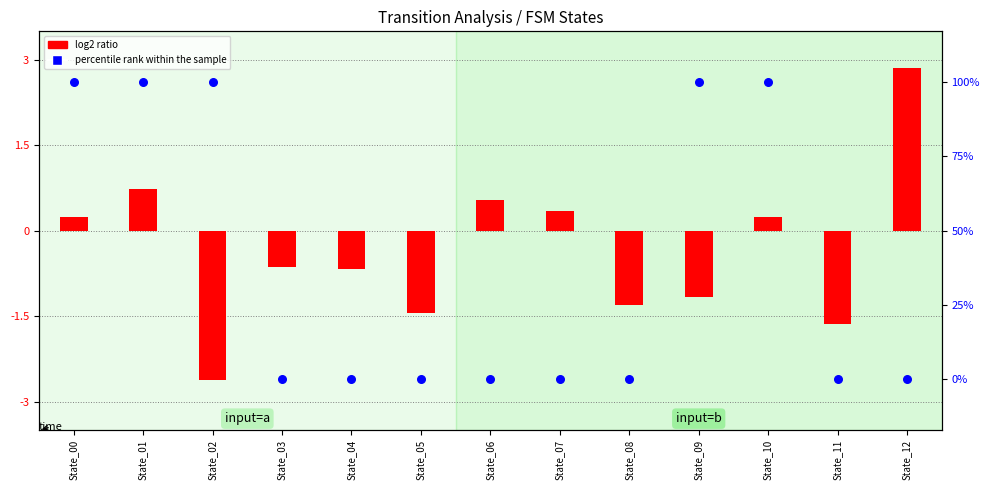

Which series contains the highest Y value?

percentile rank within the sample